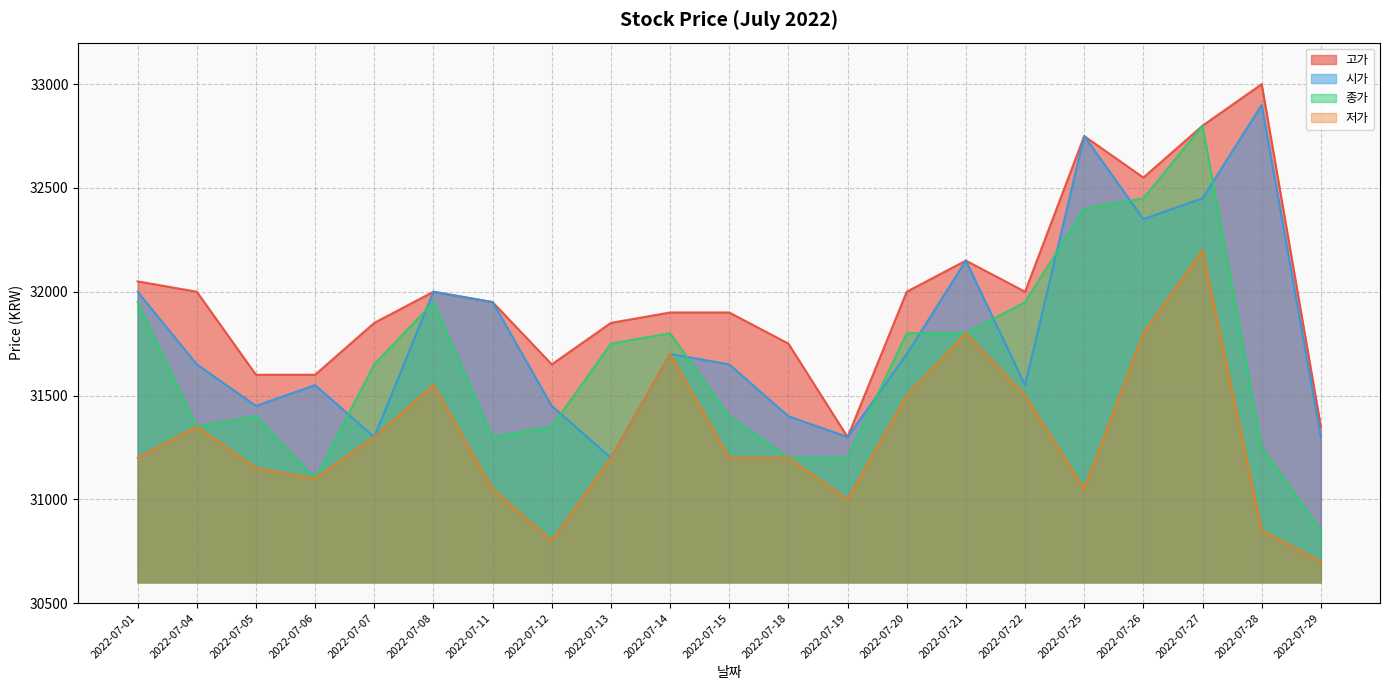

At which label is 종가 closest to 31825?

2022-07-14